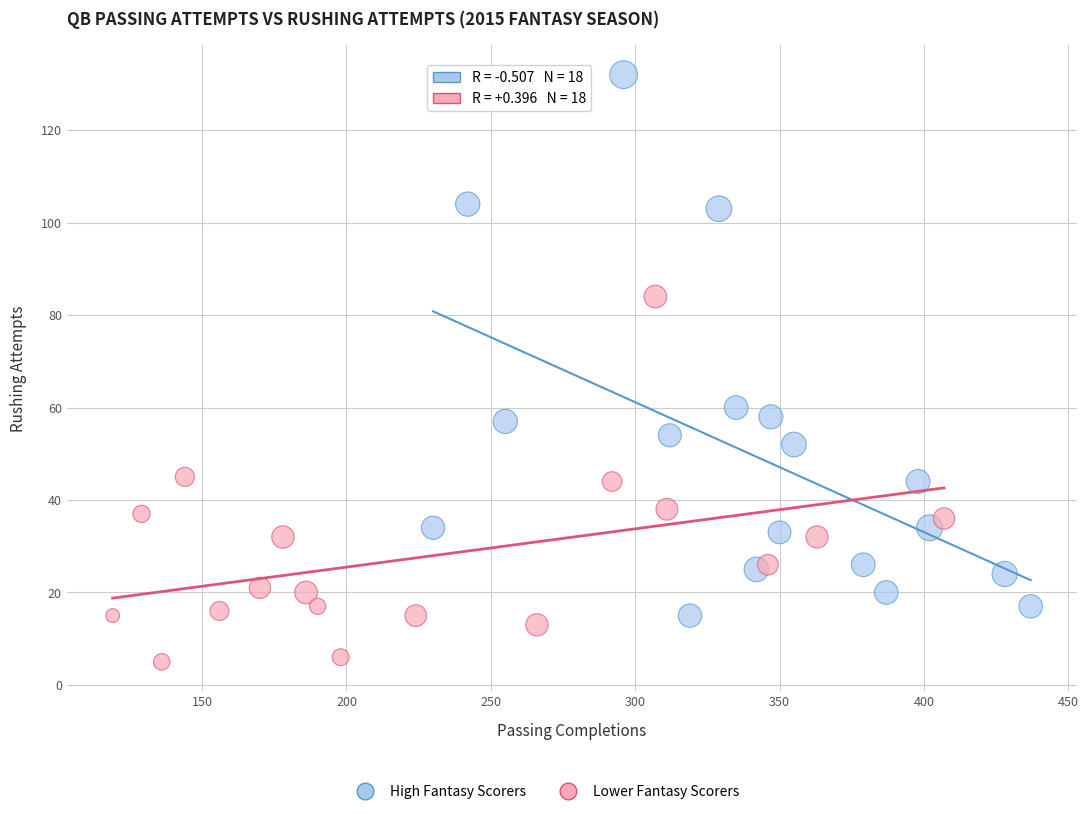

Which series has the largest Y range (max minus min)?

High Fantasy Scorers